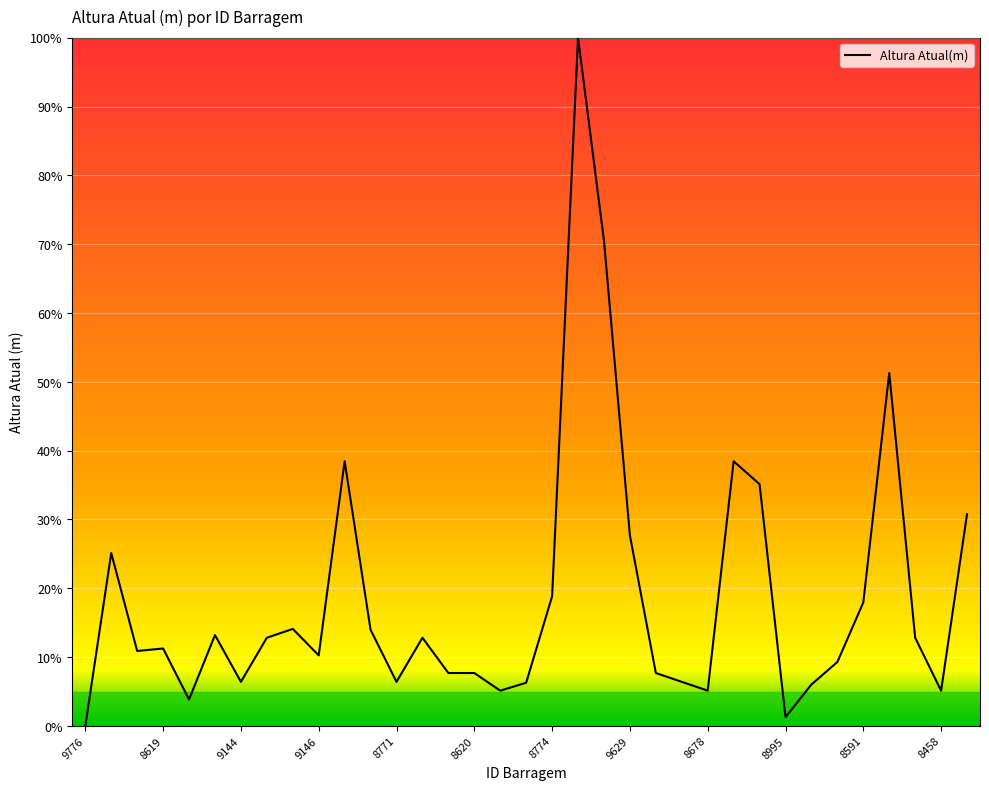

Is this an area chart (filled region under the line)?

No